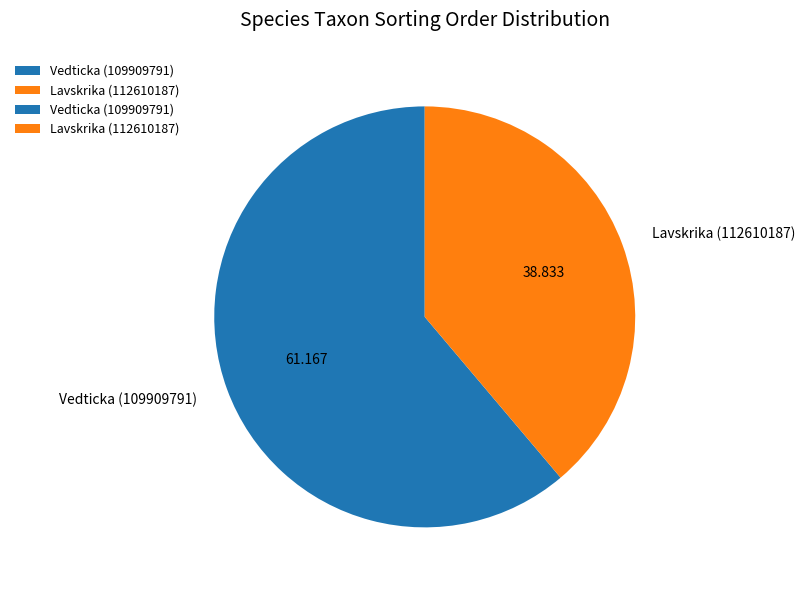

Rank the categories by value from highest to lowest.

Vedticka (109909791), Lavskrika (112610187)